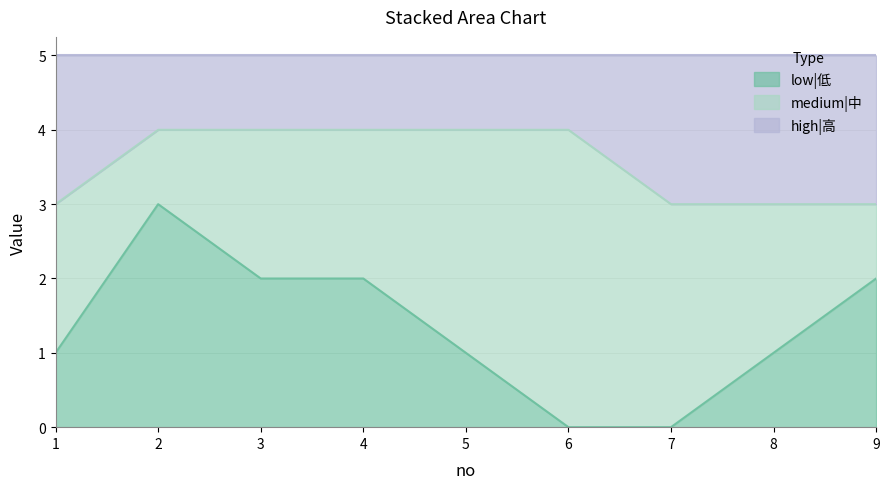

Which series has the widest spread of values?

low|低